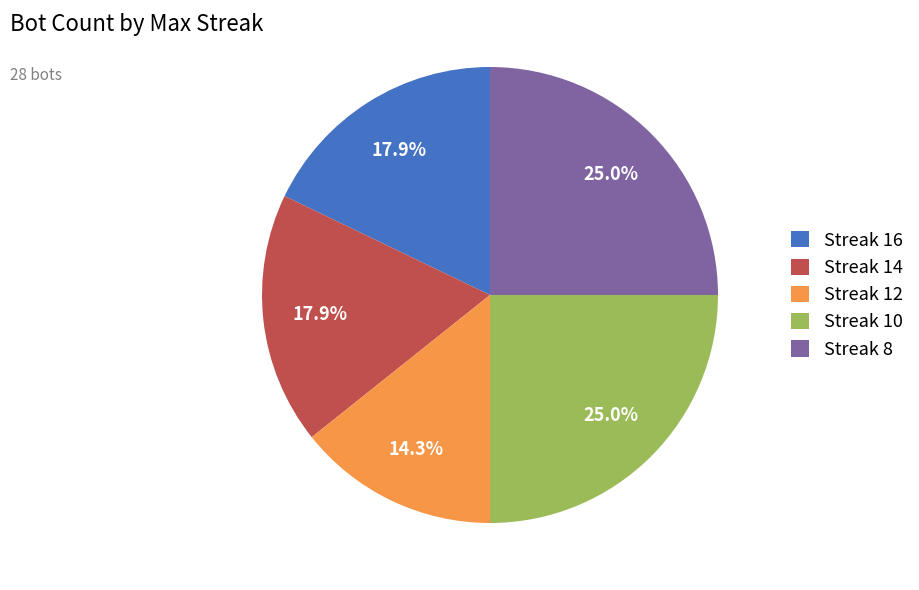

Combined, do Streak 10 and Streak 16 account for over 50%?

No